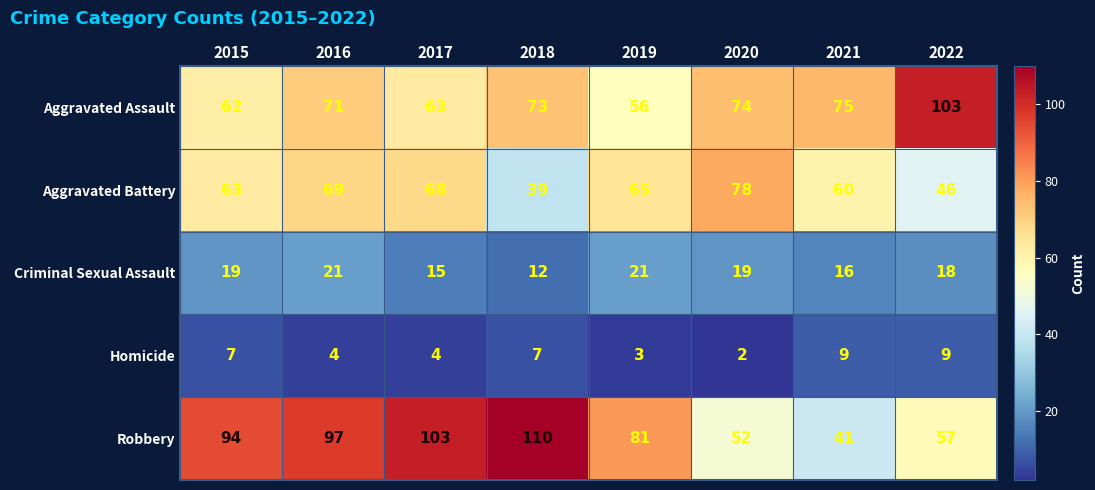

Which series has the largest total across all categories?

Robbery